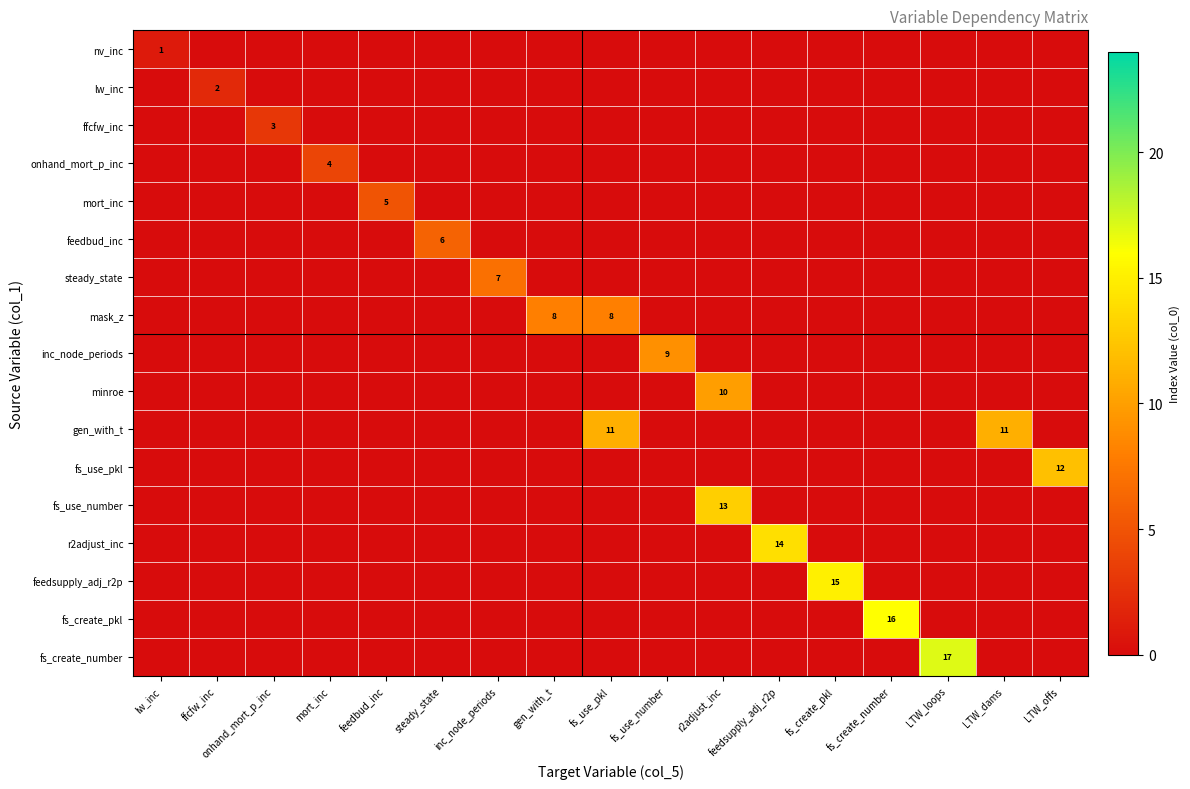

True or false: fs_use_pkl has a value of 12 at LTW_offs.

True